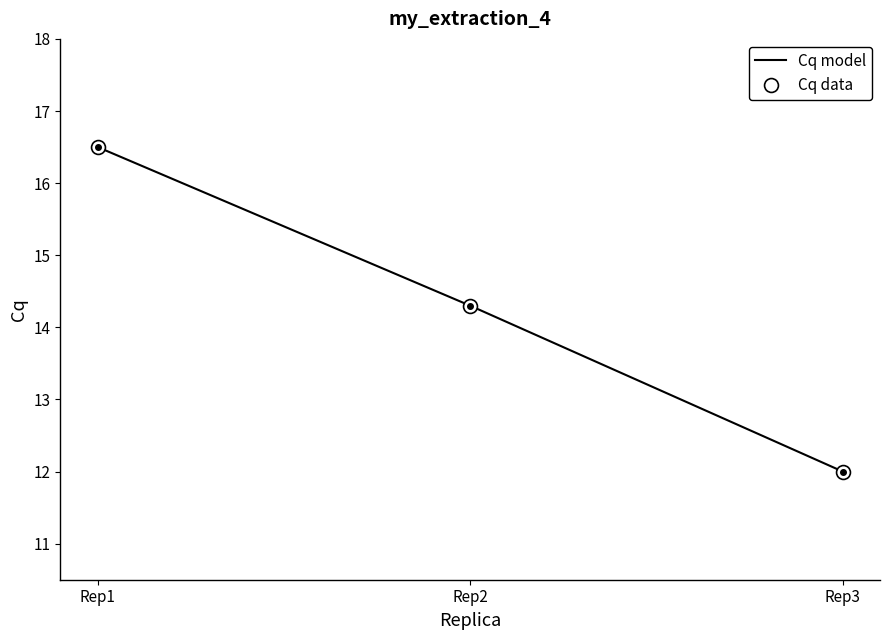

Which series has the widest spread of values?

Cq model